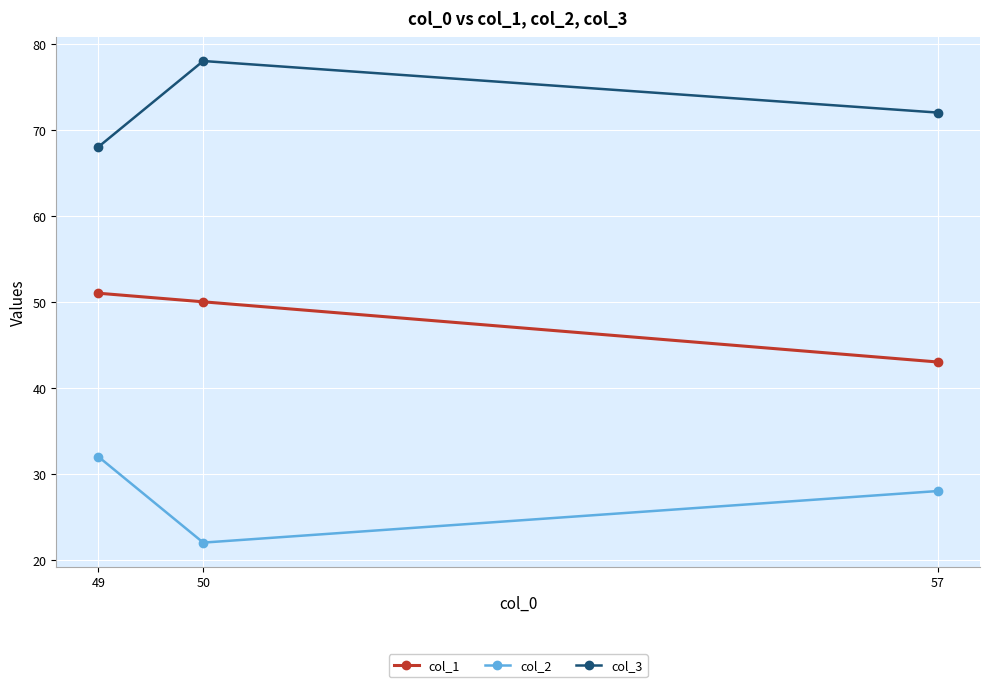

List the series in order of their overall mean, lowest first.

col_2, col_1, col_3